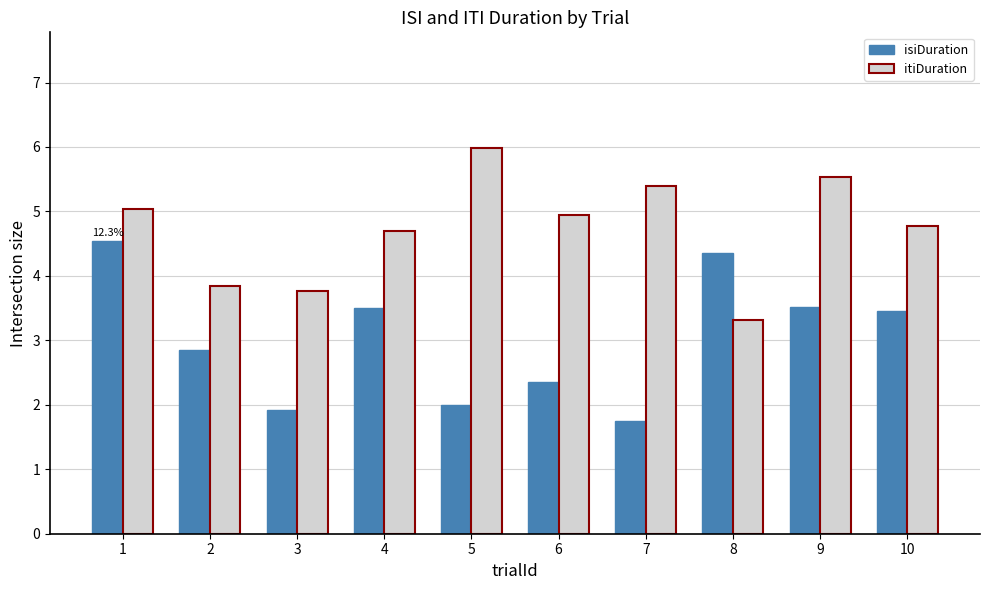

At how many categories does at least one series exceed 4?

8